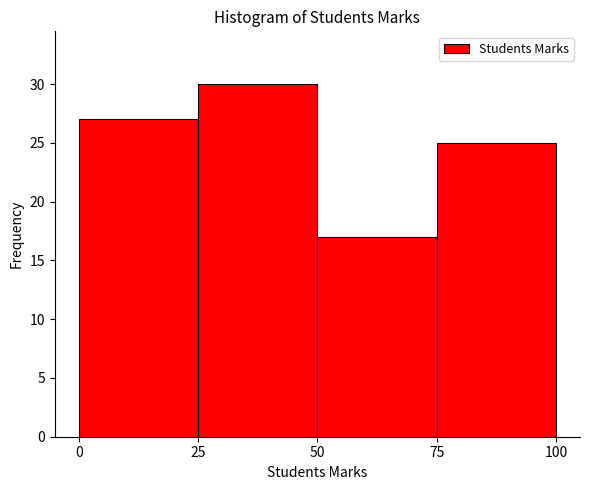

Reading left to right, list every bar in this chart as the range it spans on the x-axis followed by its height. The values are not printed on the chart, so give them approximately, as read against the axis.

0 to 25: 27
25 to 50: 30
50 to 75: 17
75 to 100: 25